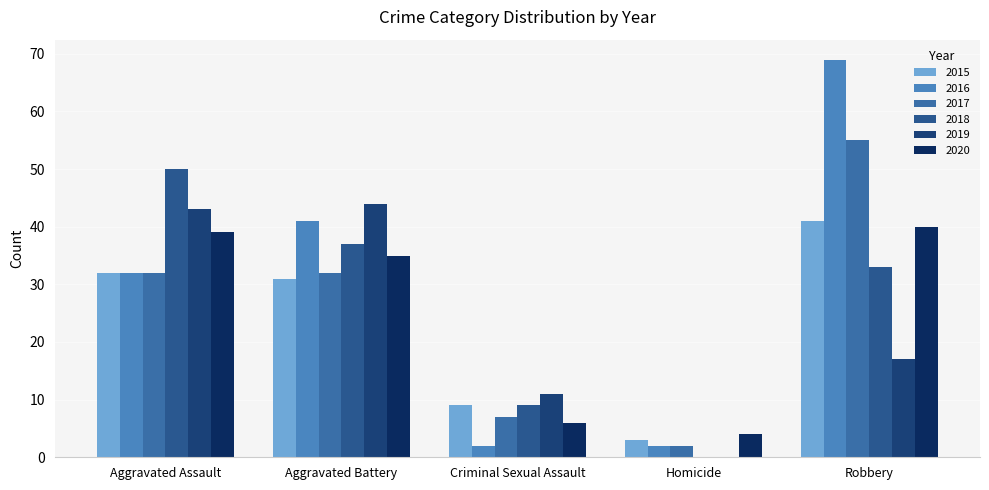

What is the average value of the 2019 series?

23